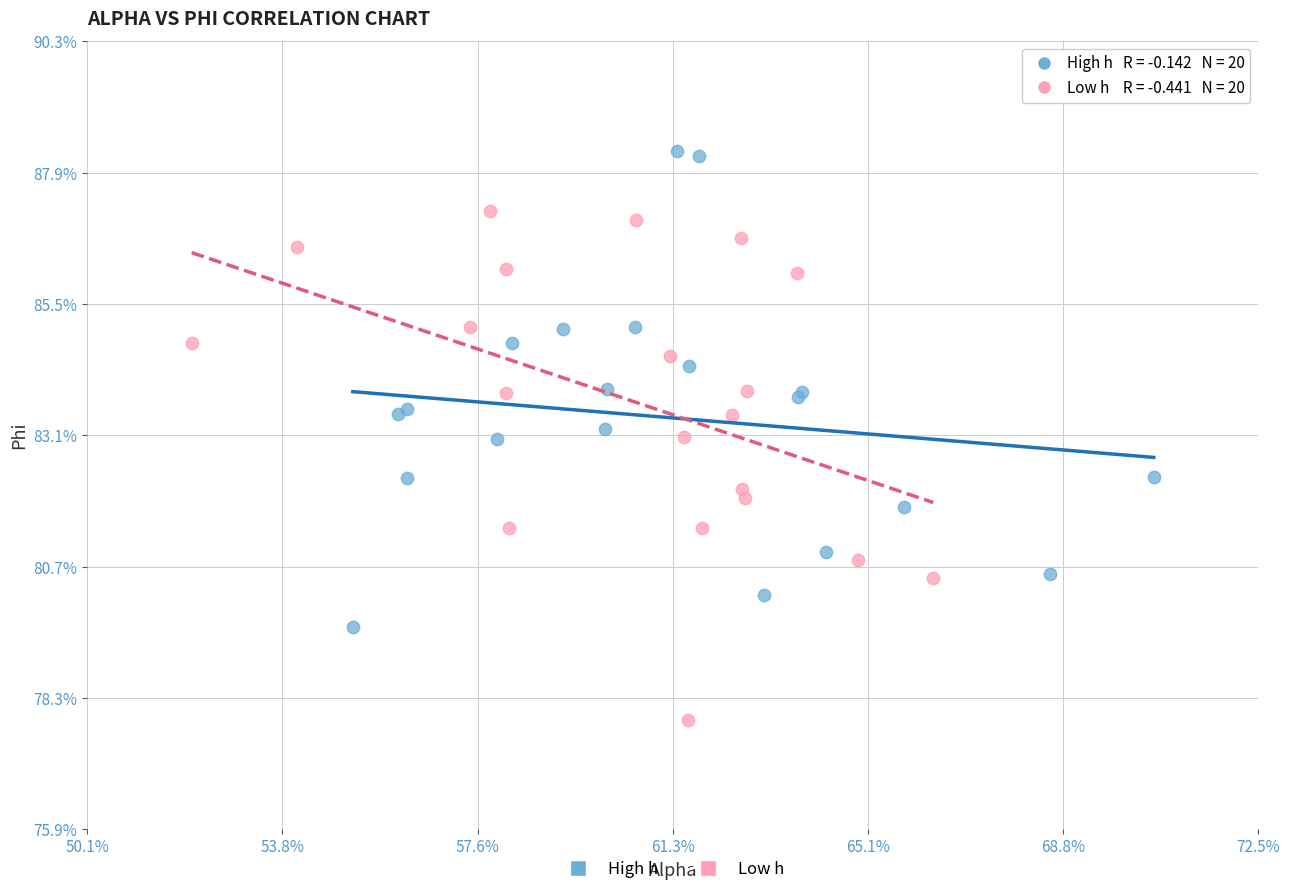

What are all the series names shown in the legend?

High h, Low h